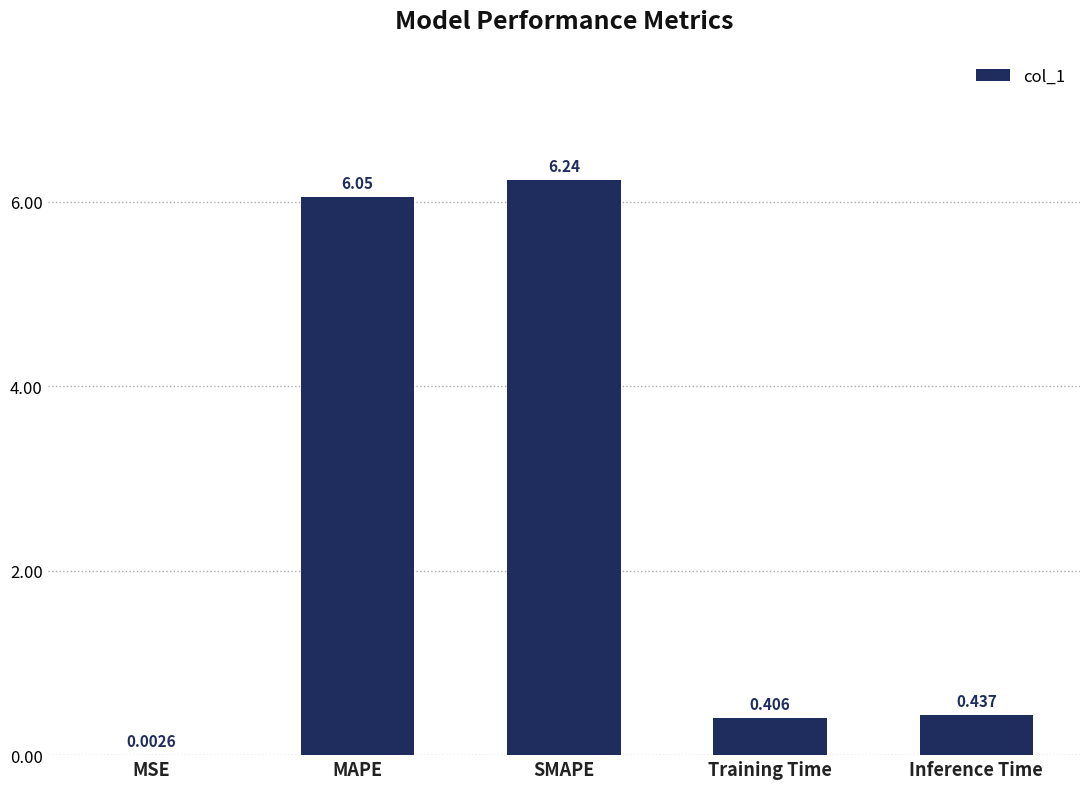

What is the sum of the values at SMAPE and MAPE?

12.3